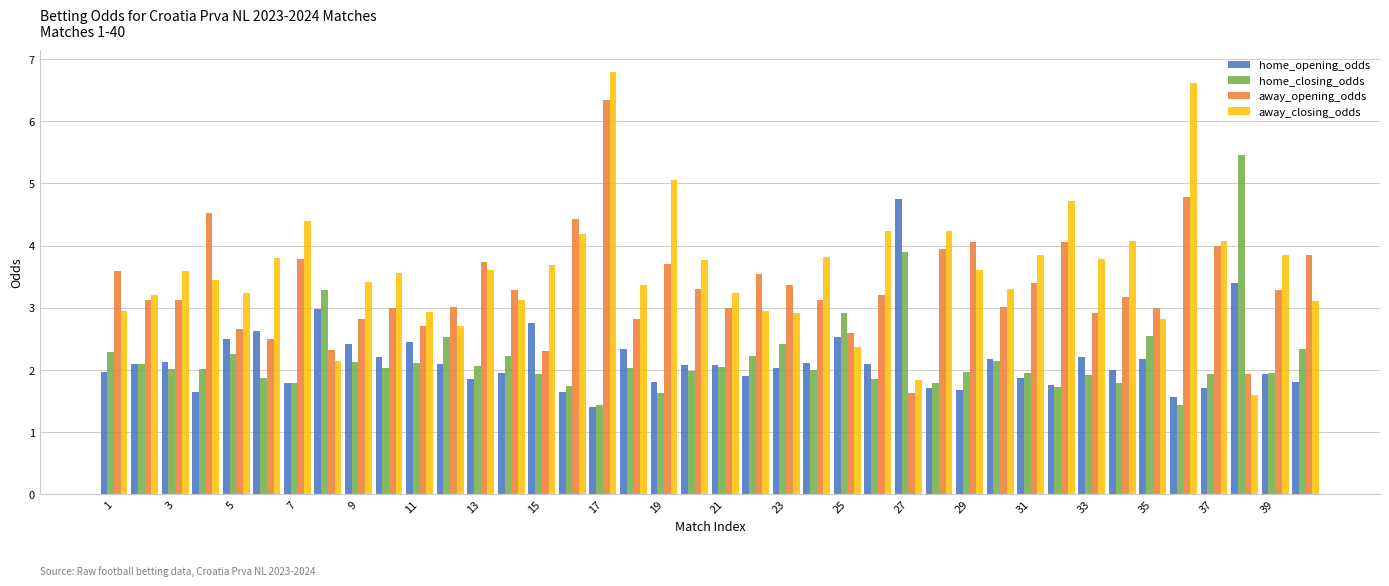

What is the sum of all away_opening_odds values?

132.8